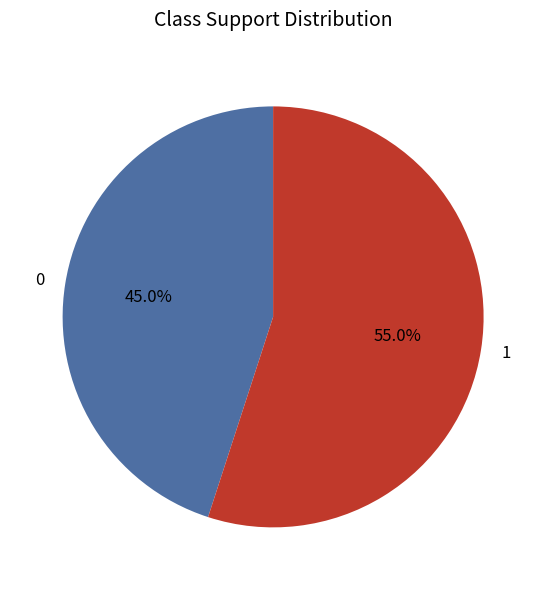

Count the number of slices in the pie.

2